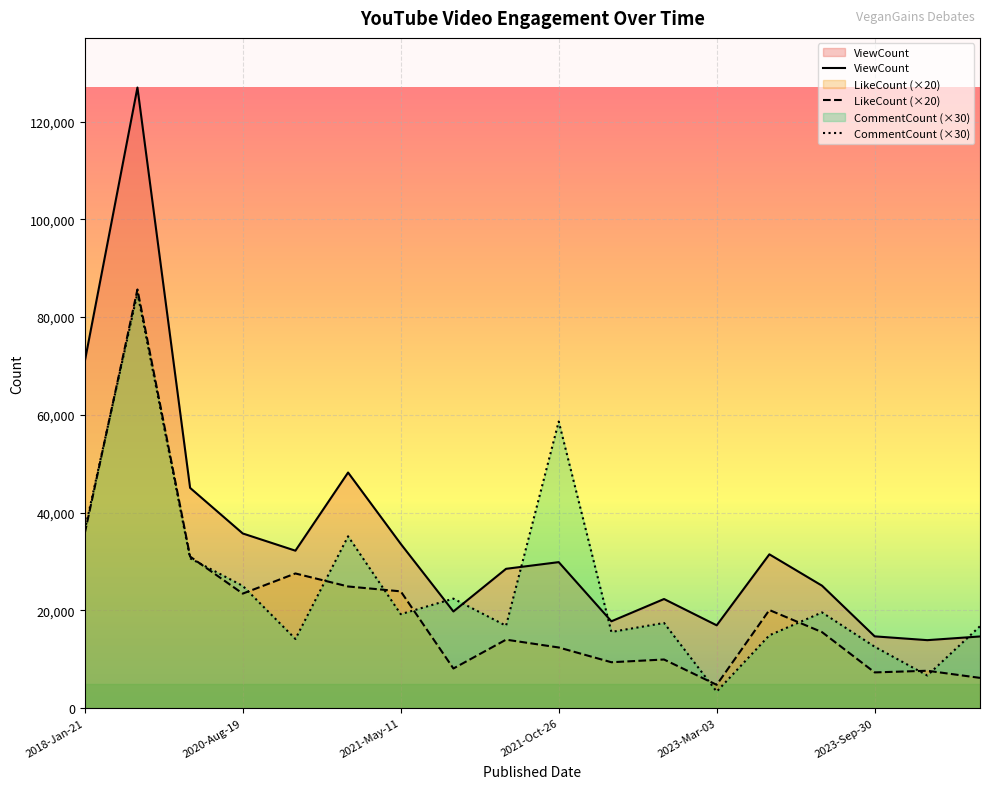

Which series has the largest total across all categories?

ViewCount